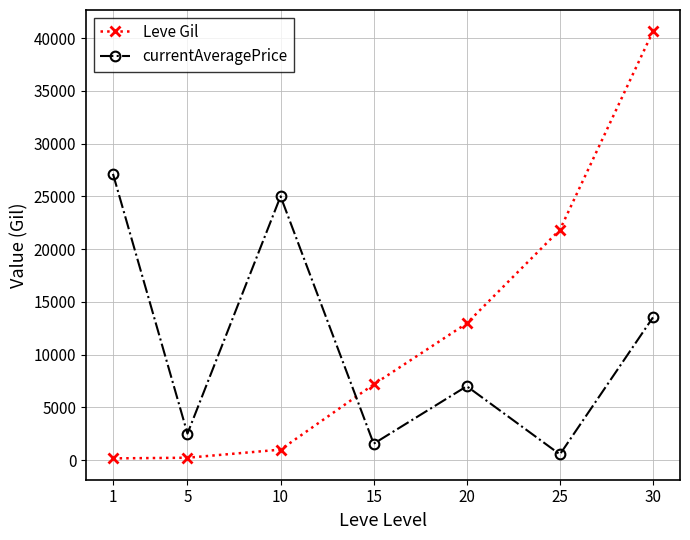

Is the value of currentAveragePrice at 30 greater than the value of Leve Gil at 5?

Yes